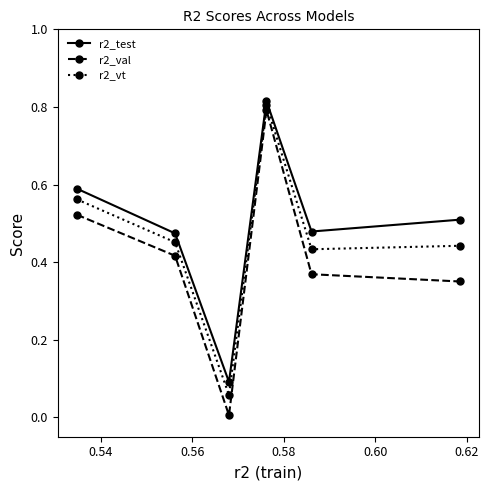

Rank the series by their average value, from highest to lowest.

r2_test, r2_vt, r2_val